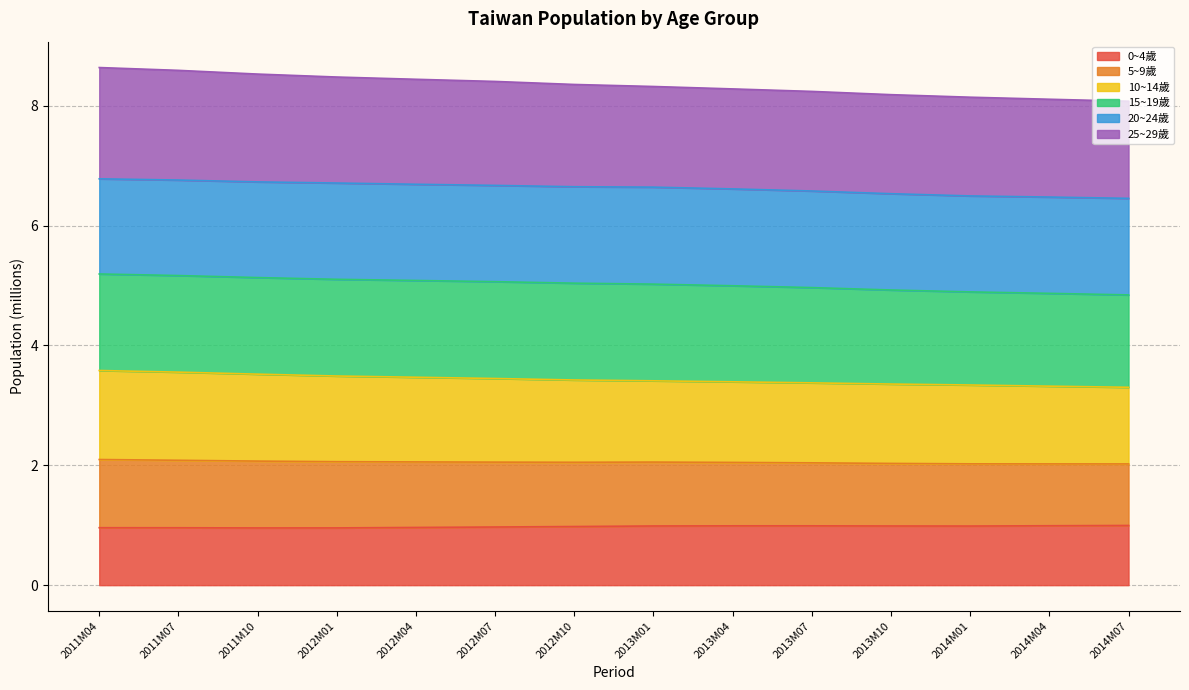

Between 2012M01 and 2014M04, which series saw the biggest shift?

10~14歲